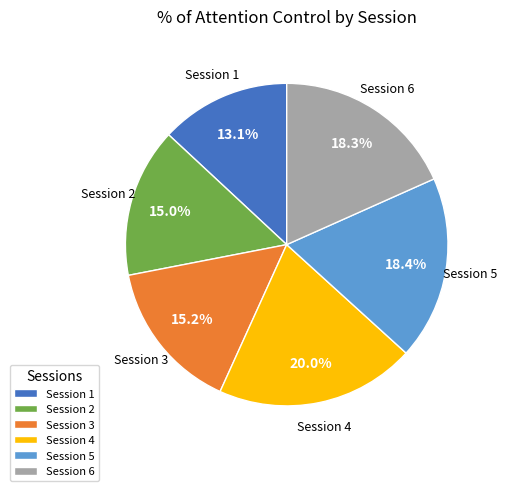

Does Session 4 account for over 50% of the chart?

No